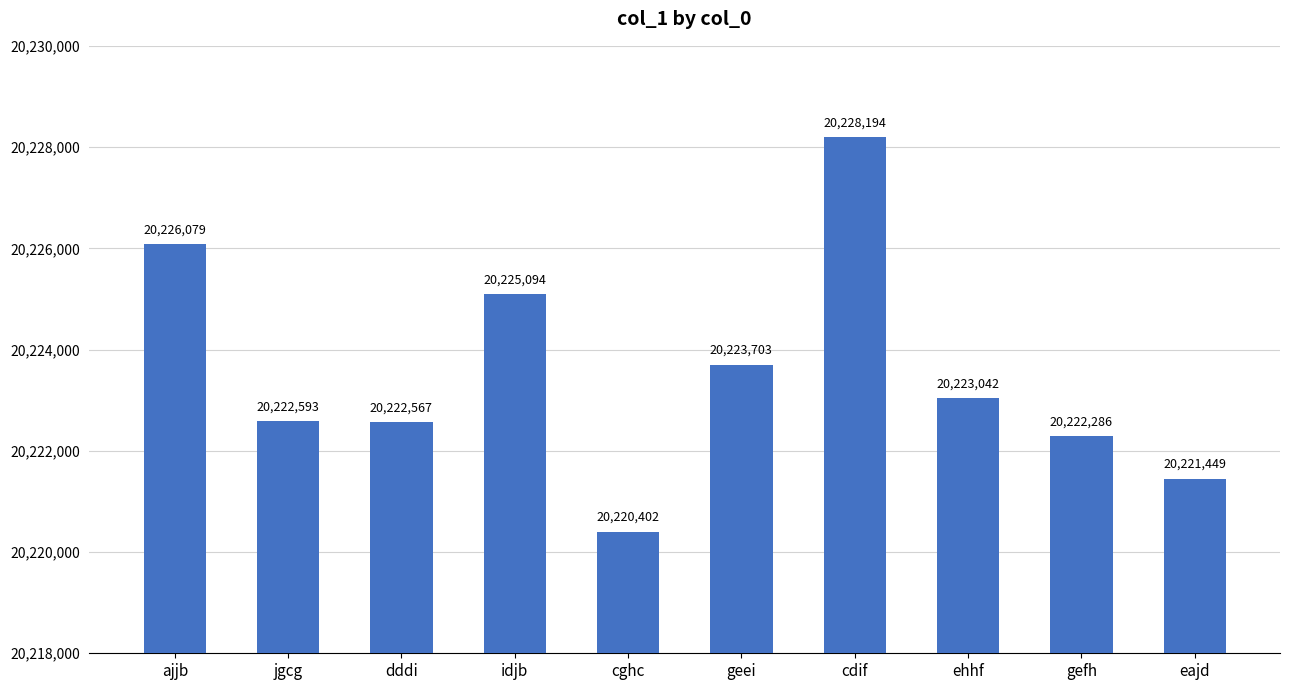

Rank the categories by value from highest to lowest.

cdif, ajjb, idjb, geei, ehhf, jgcg, dddi, gefh, eajd, cghc